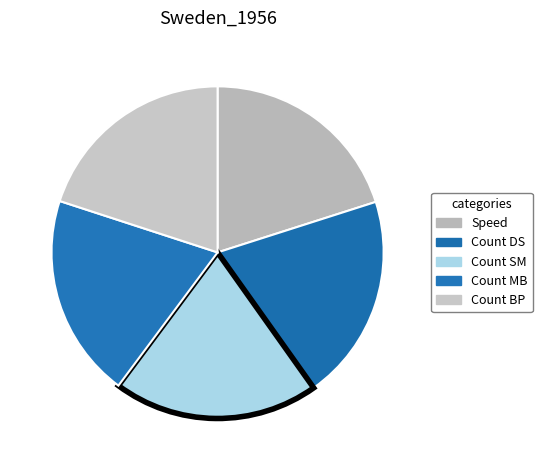

How many segments does this pie chart have?

5